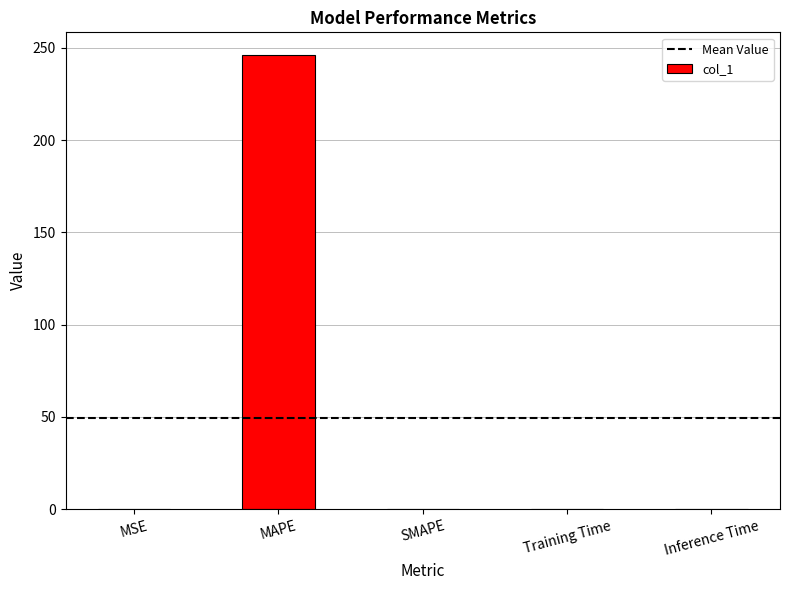

Between MAPE and Training Time, which is larger?

MAPE